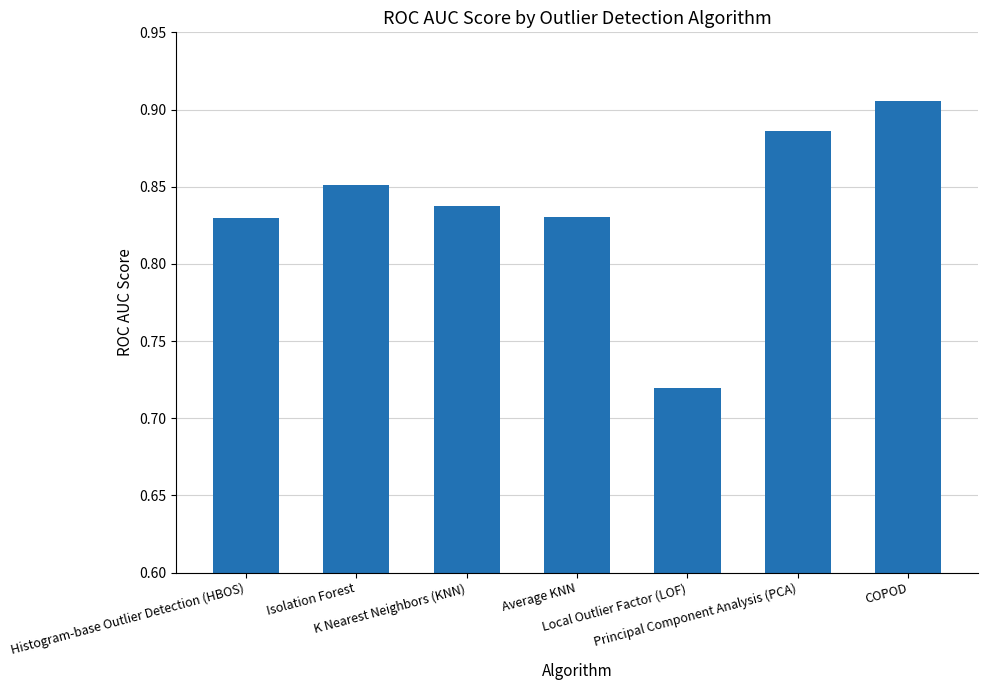

What is the difference between the maximum and minimum values?

0.2